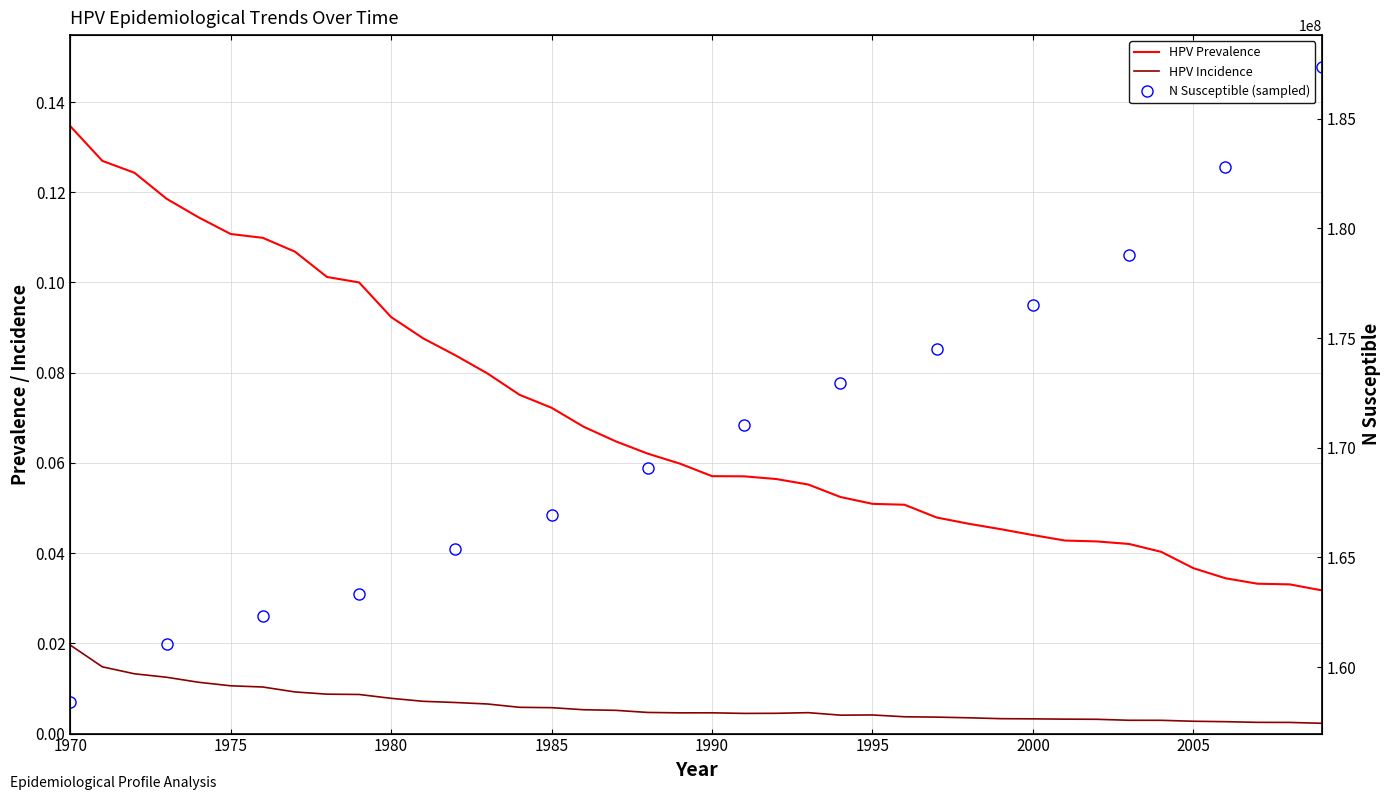

Reading left to right, extract all data points from this chart.

hpv_prevalence: 1970=0.1	1971=0.1	1972=0.1	1973=0.1	1974=0.1	1975=0.1	1976=0.1	1977=0.1	1978=0.1	1979=0.1	1980=0.1	1981=0.1	1982=0.1	1983=0.1	1984=0.1	1985=0.1	1986=0.1	1987=0.1	1988=0.1	1989=0.1	1990=0.1	1991=0.1	1992=0.1	1993=0.1	1994=0.1	1995=0.1	1996=0.1	1997=0.0	1998=0.0	1999=0.0	2000=0.0	2001=0.0	2002=0.0	2003=0.0	2004=0.0	2005=0.0	2006=0.0	2007=0.0	2008=0.0	2009=0.0
hpv_incidence: 1970=0.0	1971=0.0	1972=0.0	1973=0.0	1974=0.0	1975=0.0	1976=0.0	1977=0.0	1978=0.0	1979=0.0	1980=0.0	1981=0.0	1982=0.0	1983=0.0	1984=0.0	1985=0.0	1986=0.0	1987=0.0	1988=0.0	1989=0.0	1990=0.0	1991=0.0	1992=0.0	1993=0.0	1994=0.0	1995=0.0	1996=0.0	1997=0.0	1998=0.0	1999=0.0	2000=0.0	2001=0.0	2002=0.0	2003=0.0	2004=0.0	2005=0.0	2006=0.0	2007=0.0	2008=0.0	2009=0.0